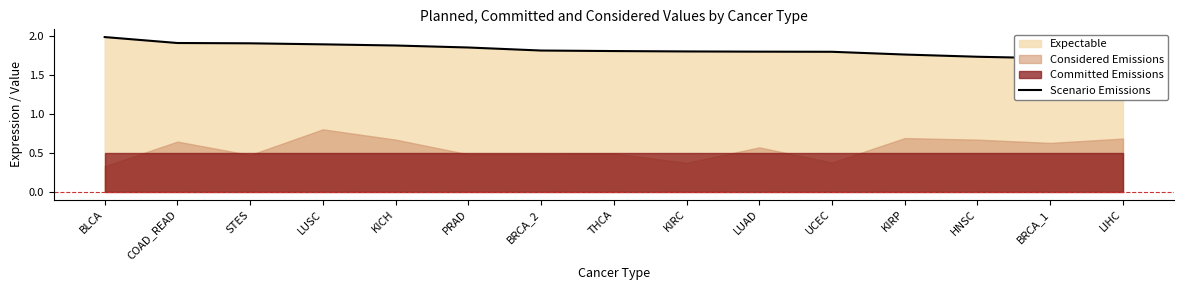

The chart shows a value of 1.8 at BRCA_2. True or false?

True